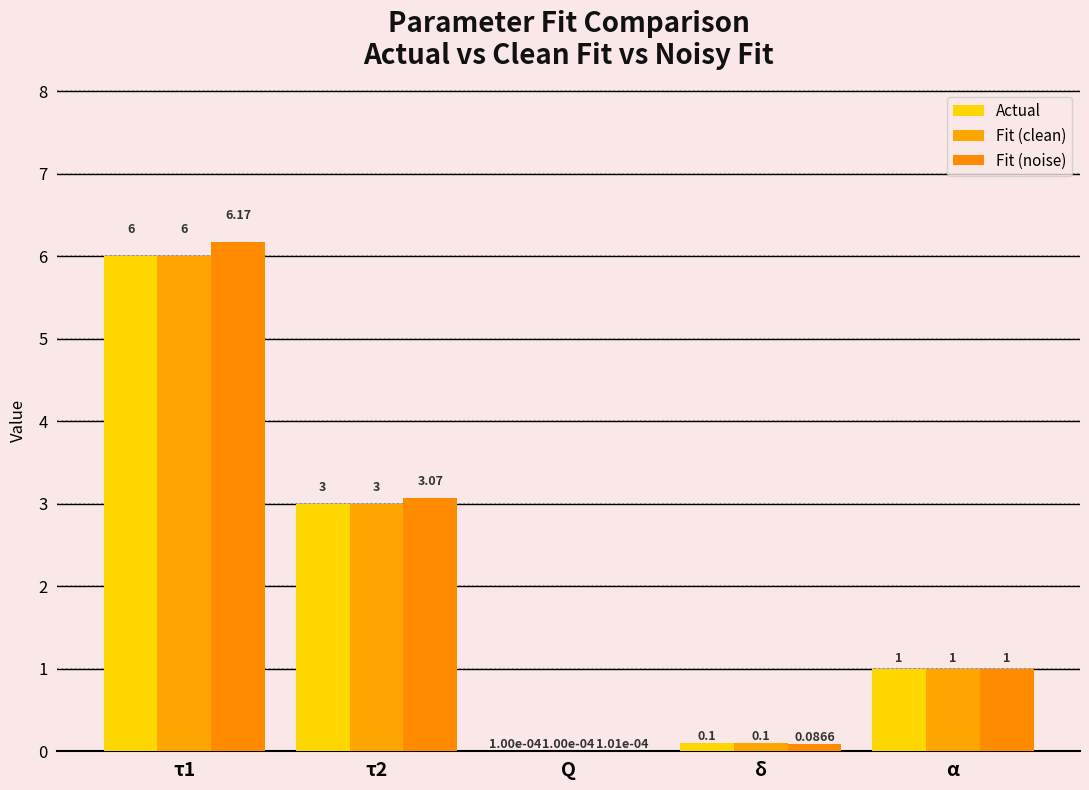

Count the number of data series in this chart.

3